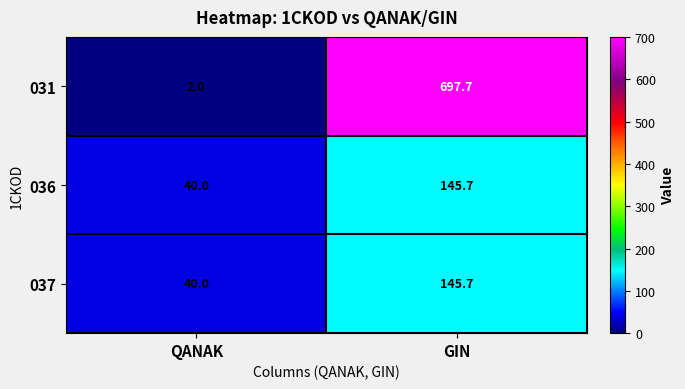

Rank the categories by 036 value from lowest to highest.

QANAK, GIN